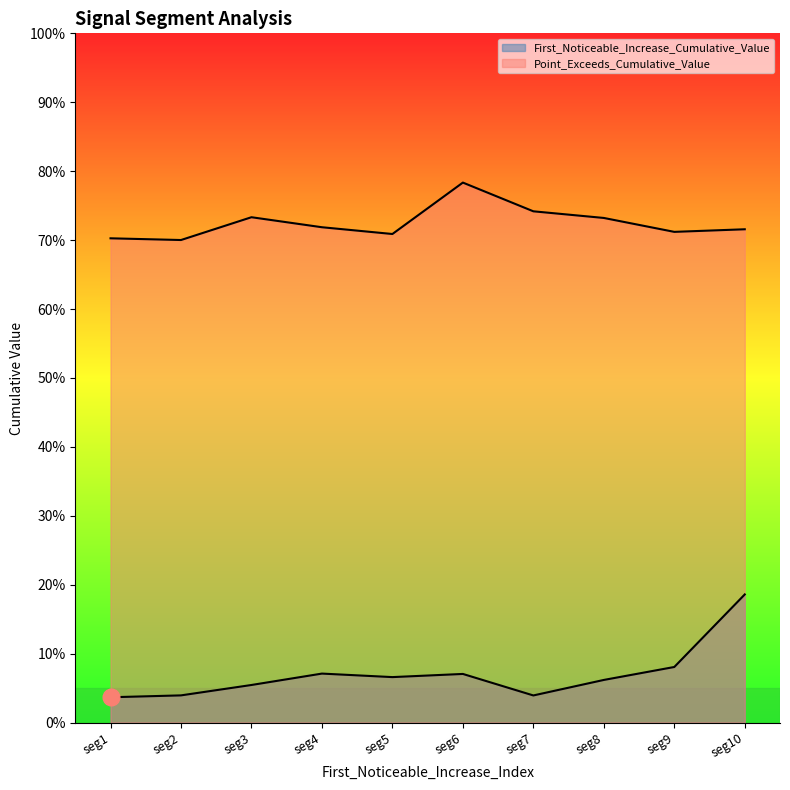

True or false: First_Noticeable_Increase_Cumulative_Value and Point_Exceeds_Cumulative_Value intersect in this chart.

False